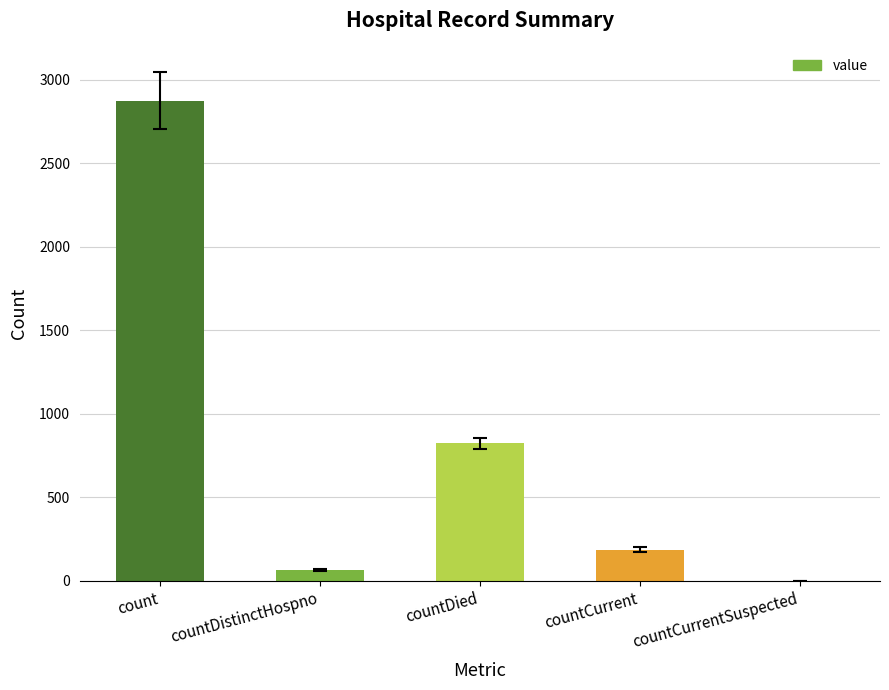

Reading right to left, transcribe all the data shown in this chart.

0	185	824	63	2874